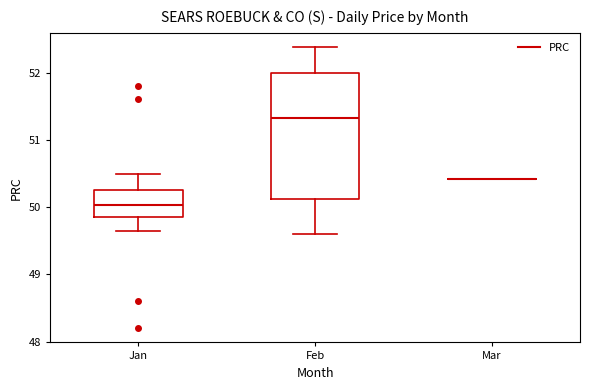

Comparing the boxes themselves (not the whiskers), which one is the tallest?

Feb